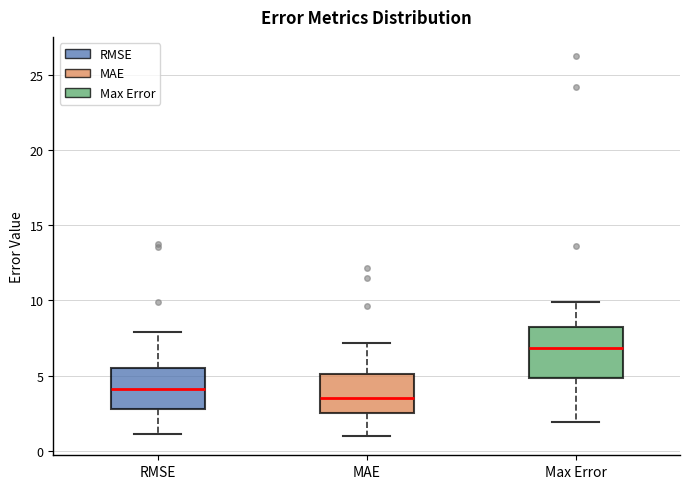

Which box's median line is the highest?

Max Error